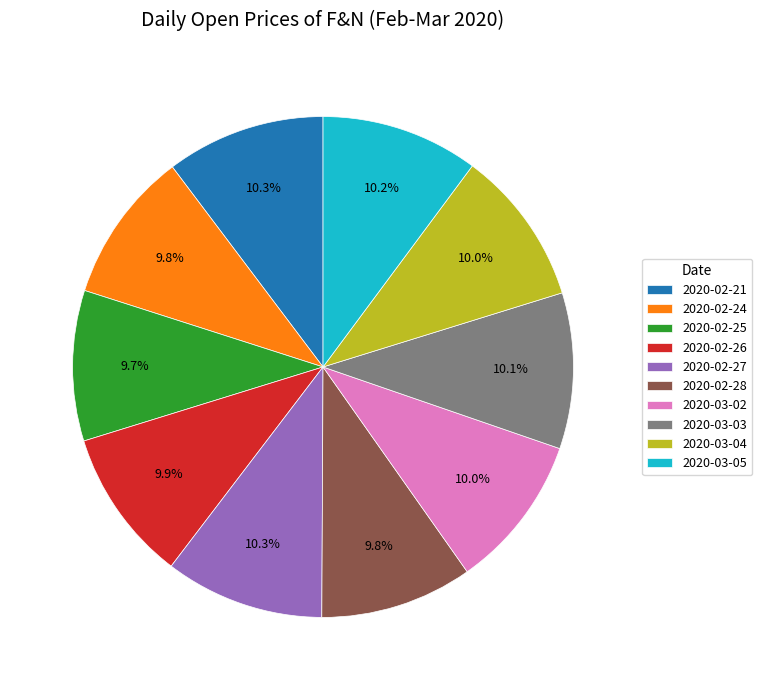

Approximately how many times larger is the value at 2020-02-28 compared to 2020-03-02?

1.0